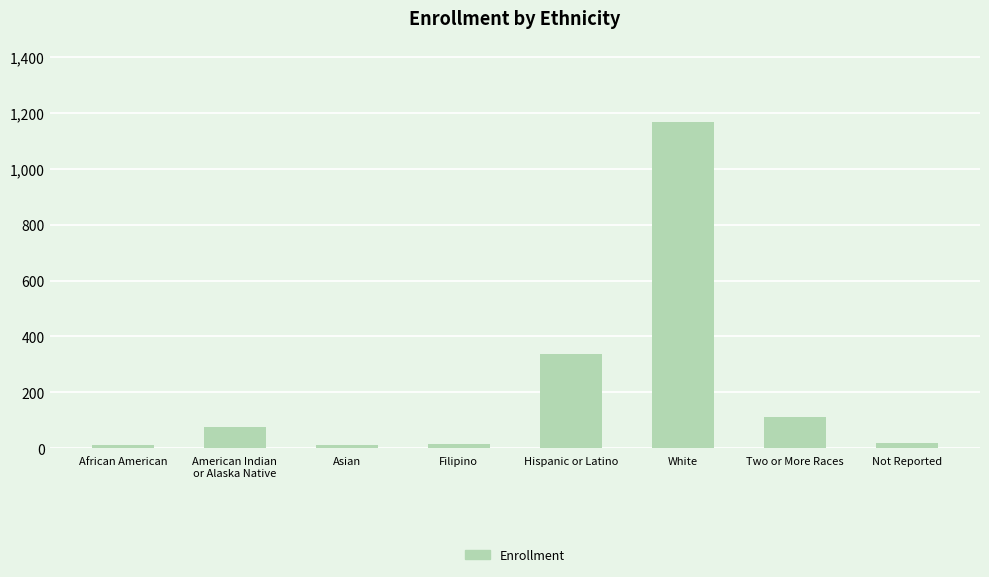

Which label corresponds to the largest value in the chart?

White